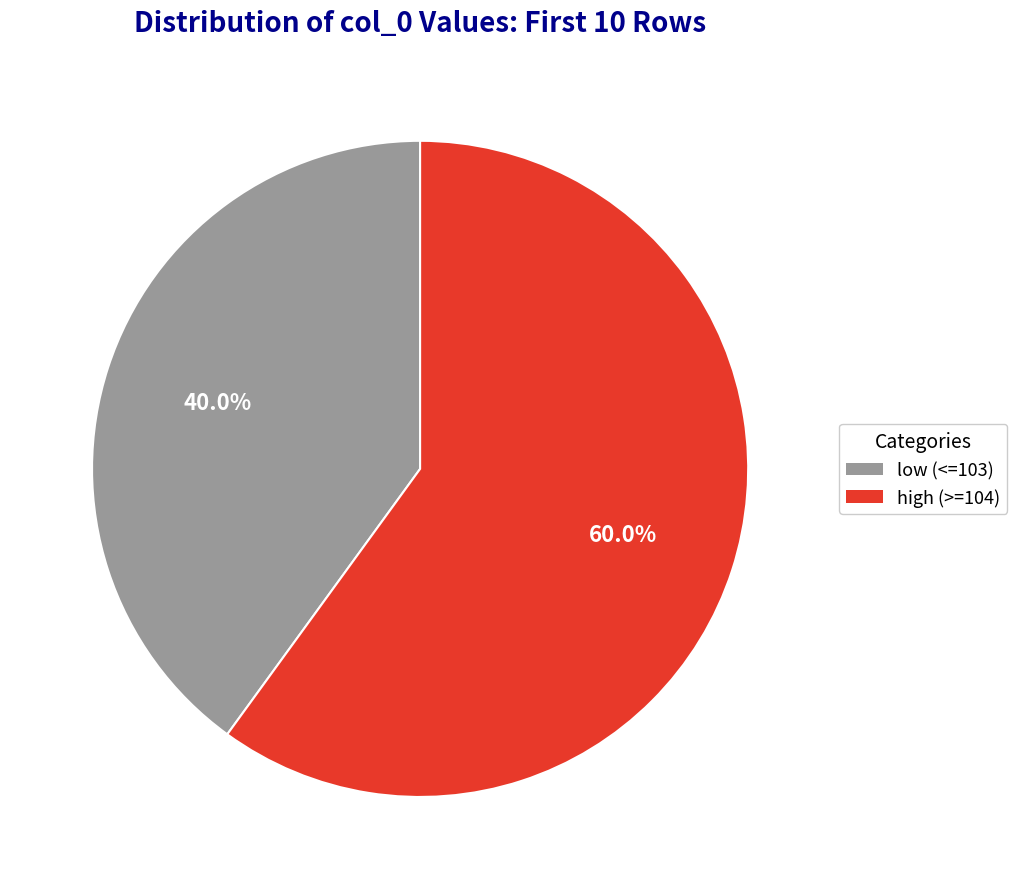

Does any single category account for the majority?

Yes